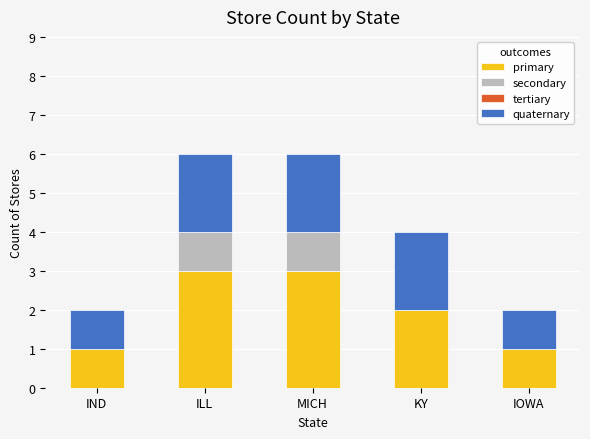

What is the maximum value for primary?

3